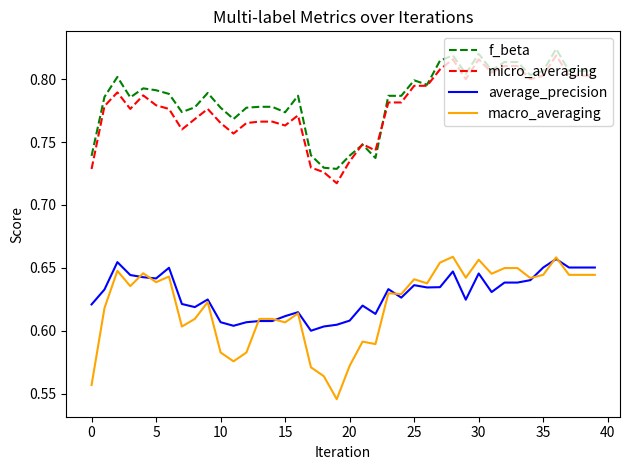

Which series has the widest spread of values?

macro_averaging